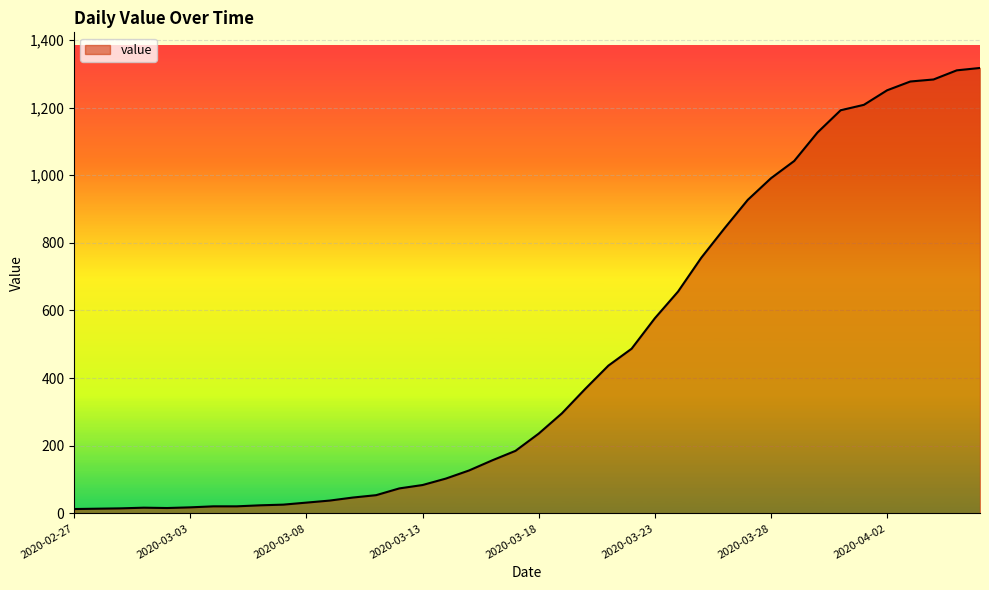

What is the difference between the maximum and minimum values?

1304